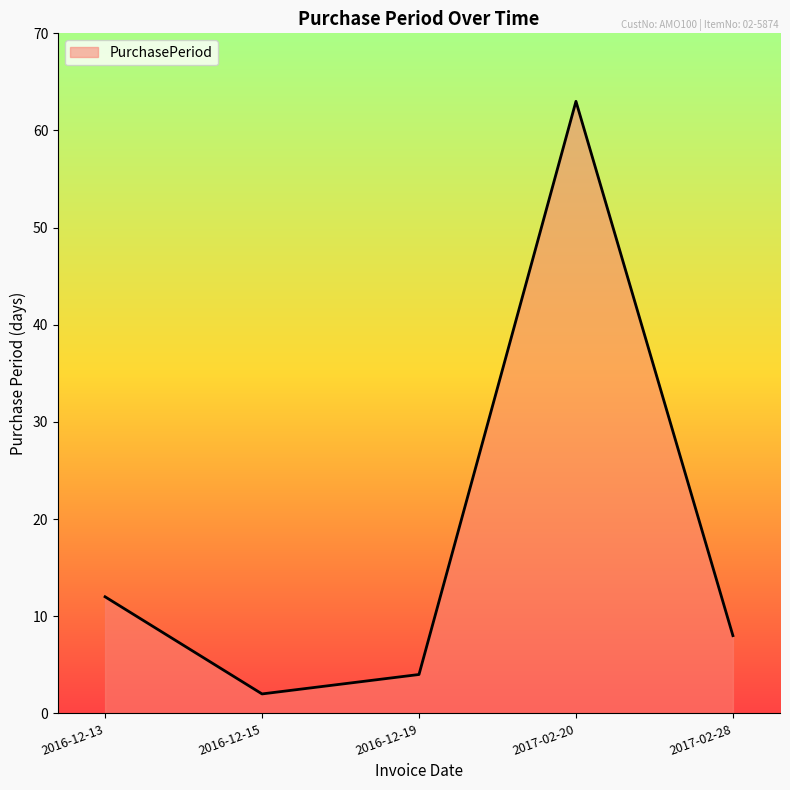

Reading left to right, what are all the values shown in this chart?

12	2	4	63	8